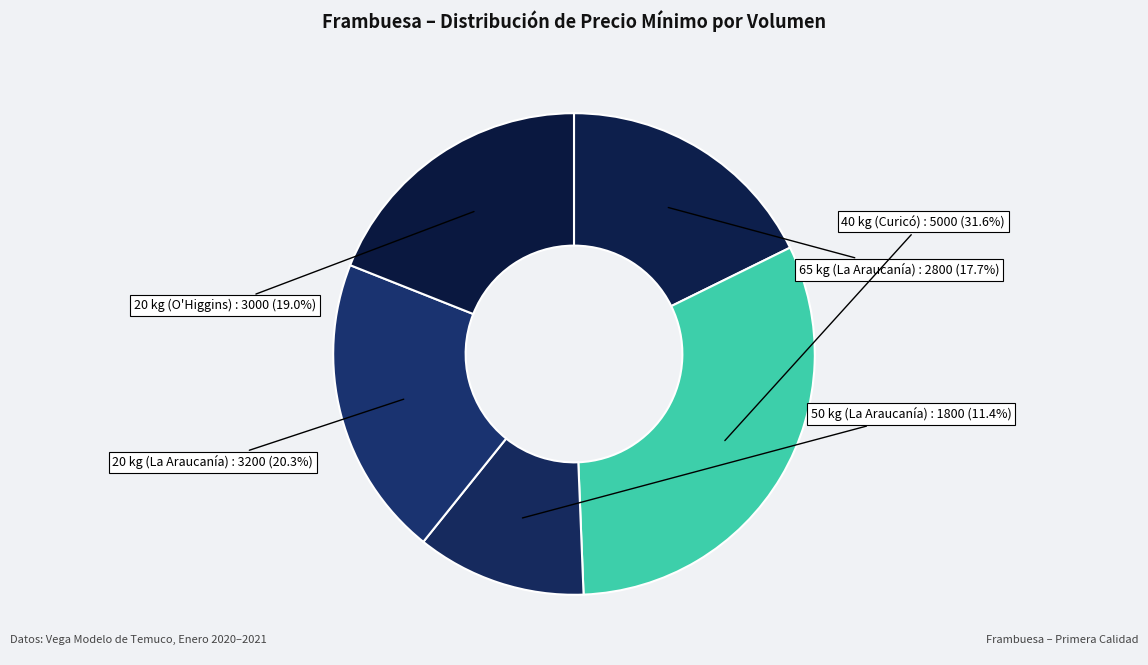

Rank the categories by value from lowest to highest.

50 kg (La Araucanía), 65 kg (La Araucanía), 20 kg (O'Higgins), 20 kg (La Araucanía), 40 kg (Curicó)